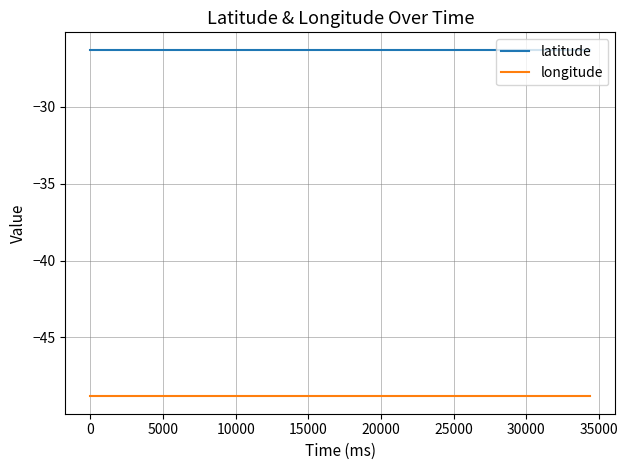

What is the minimum value shown in the chart?

-48.8